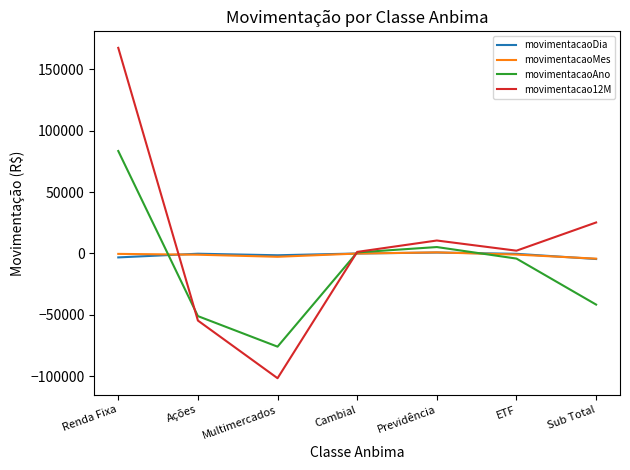

At which category is the sum across all series the highest?

Renda Fixa